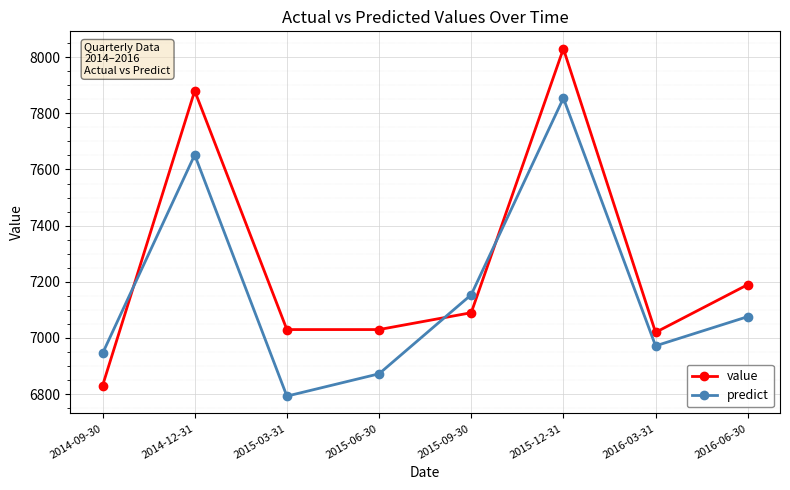

How many data points in predict are less than 7076?

4